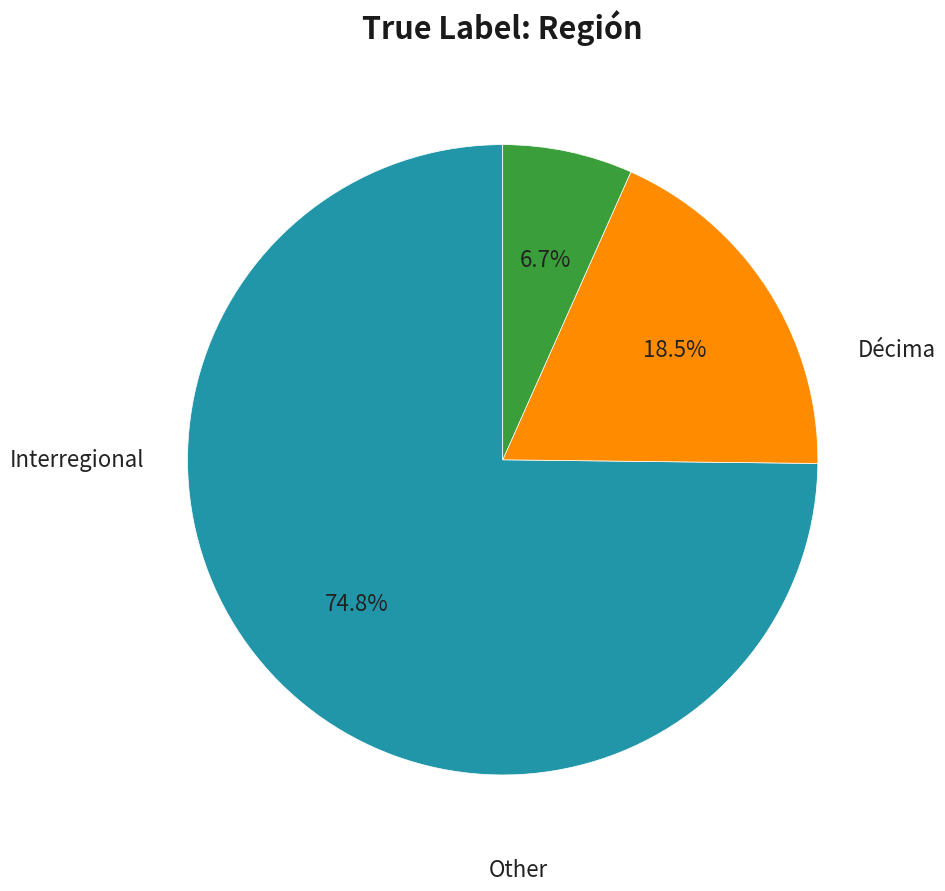

Which category has the smallest portion of the pie?

Other